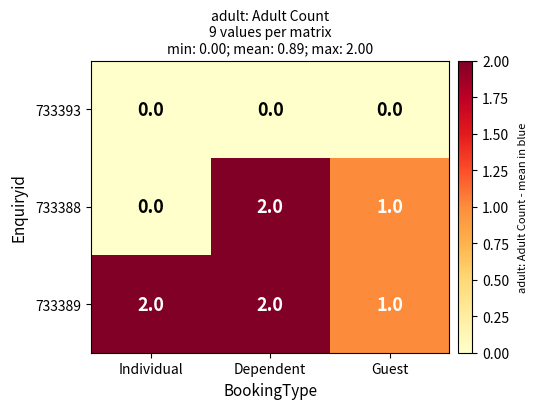

Which series has the largest range (max minus min)?

733388